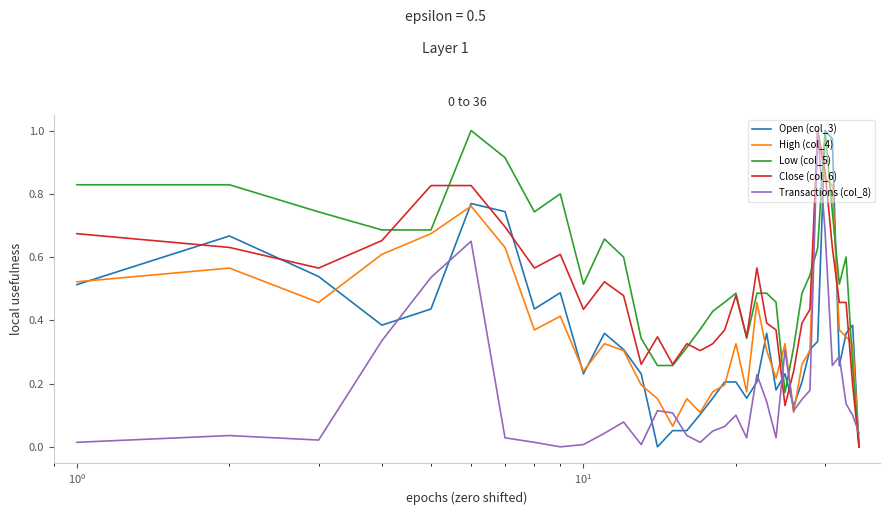

Which series has the largest total across all categories?

Low (col_5)